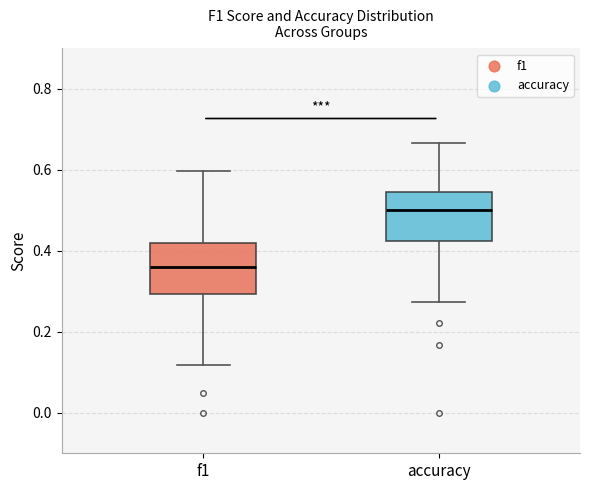

Which box has the lowest median line?

f1